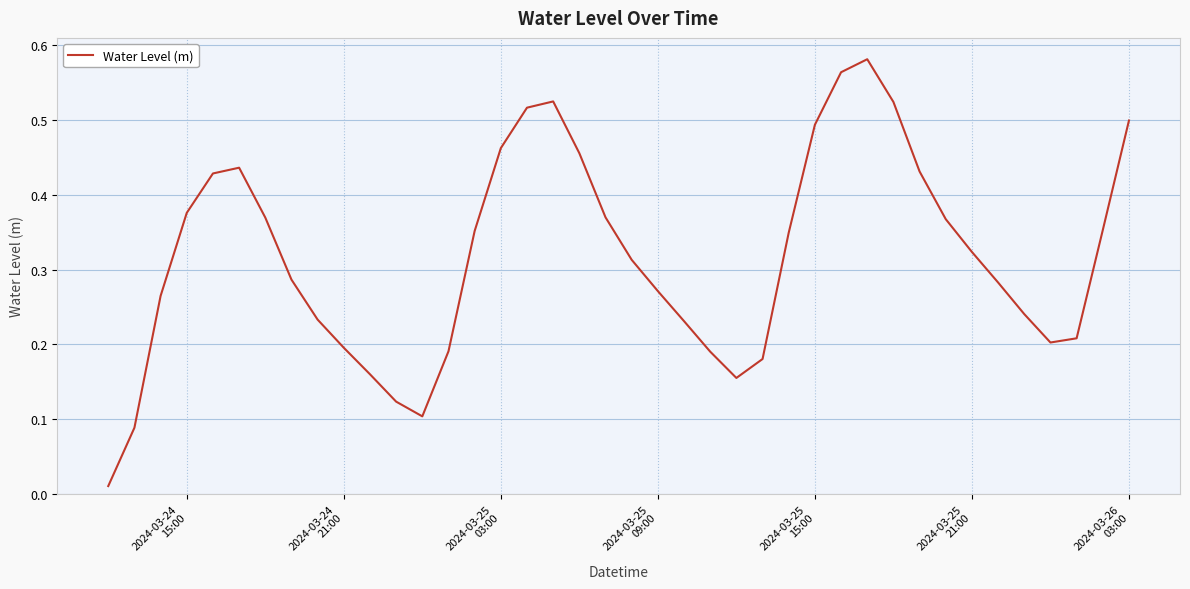

How many distinct data groups are displayed?

1